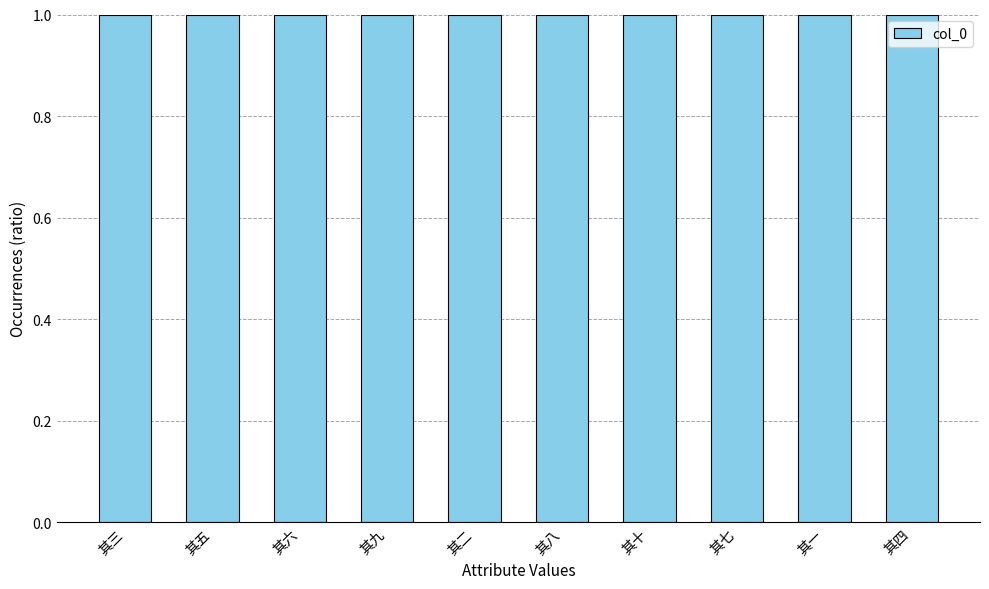

Does the chart contain stacked bars?

No